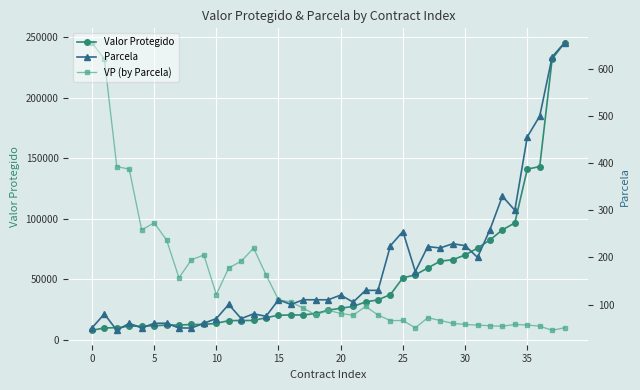

How many interior local valleys does the VP (by Parcela) series have?

9